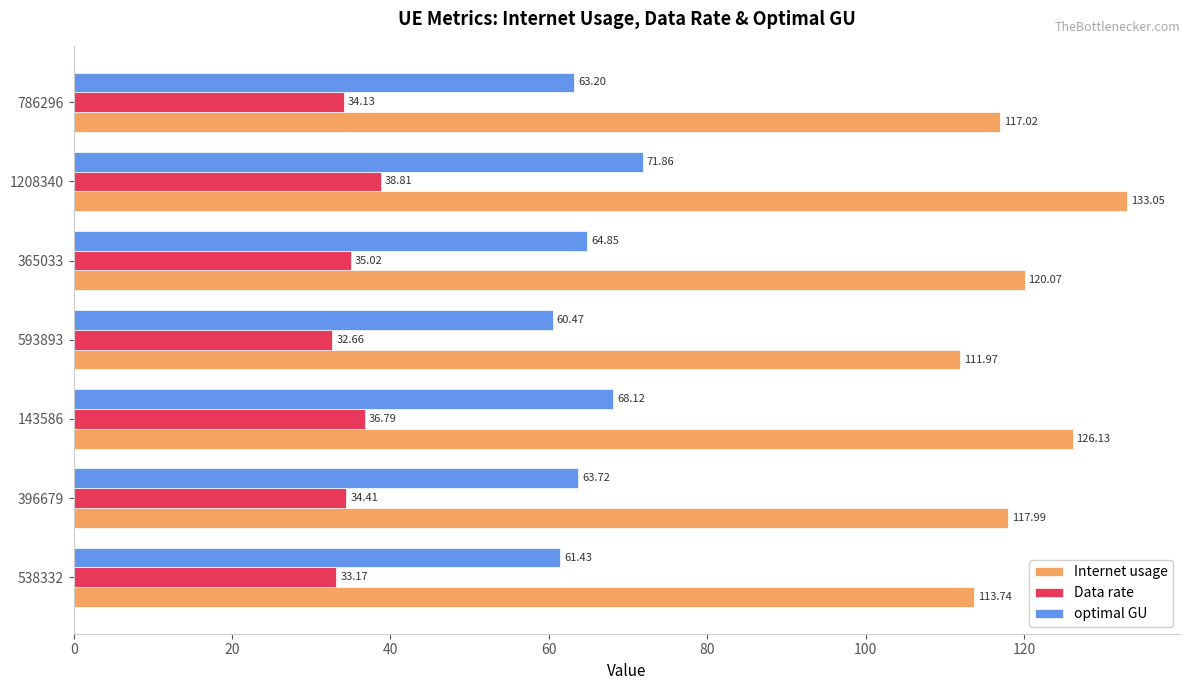

What is the sum of all optimal GU values?

453.6